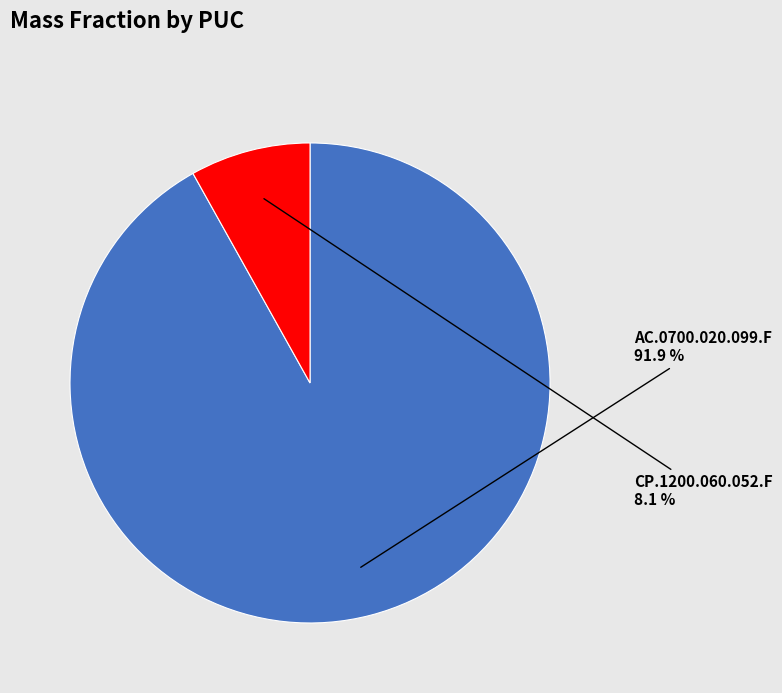

Is it true that AC.0700.020.099.F is 92% of the pie?

True